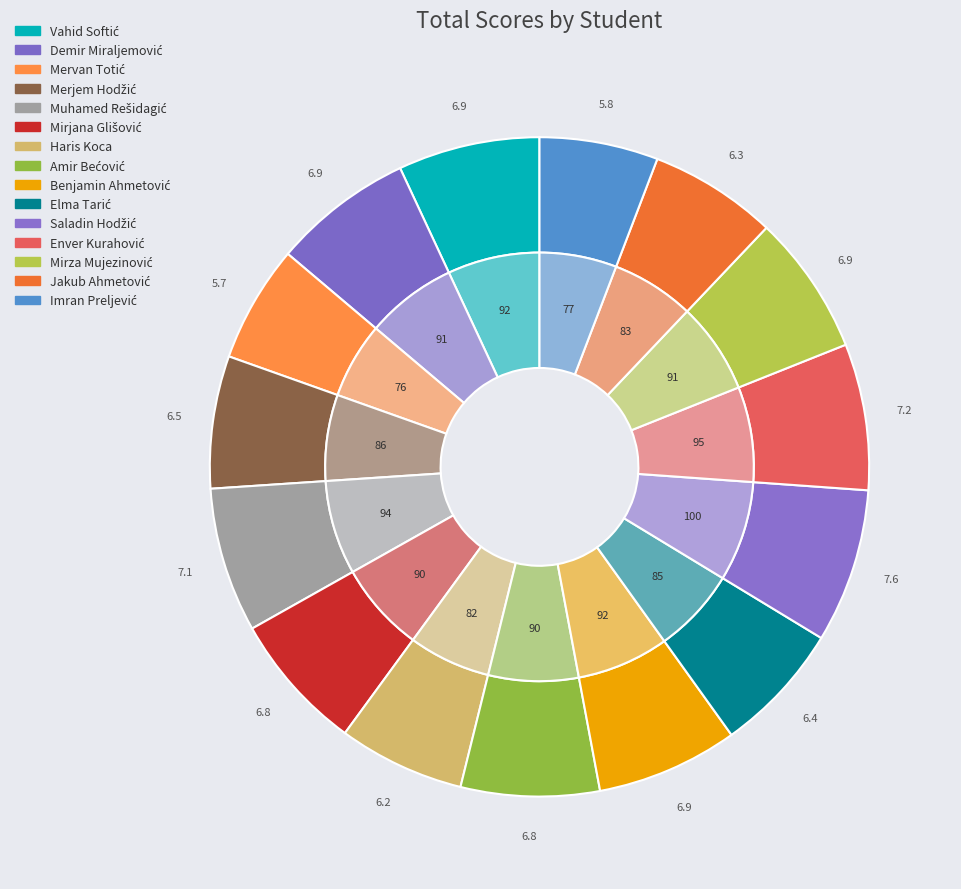

Count the number of slices in the pie.

15